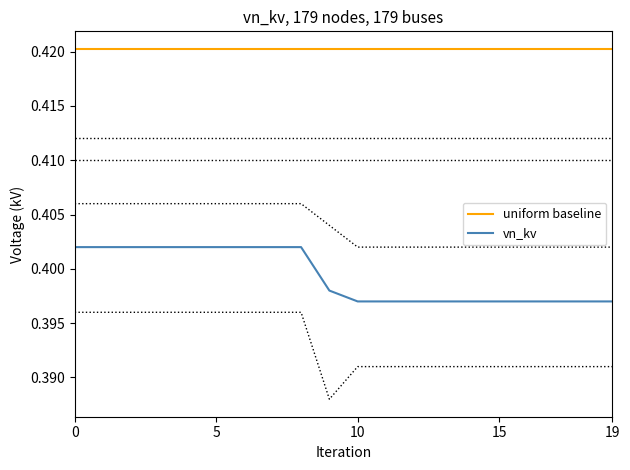

What is the value of the vn_kv point at the 3rd from the left?

0.4